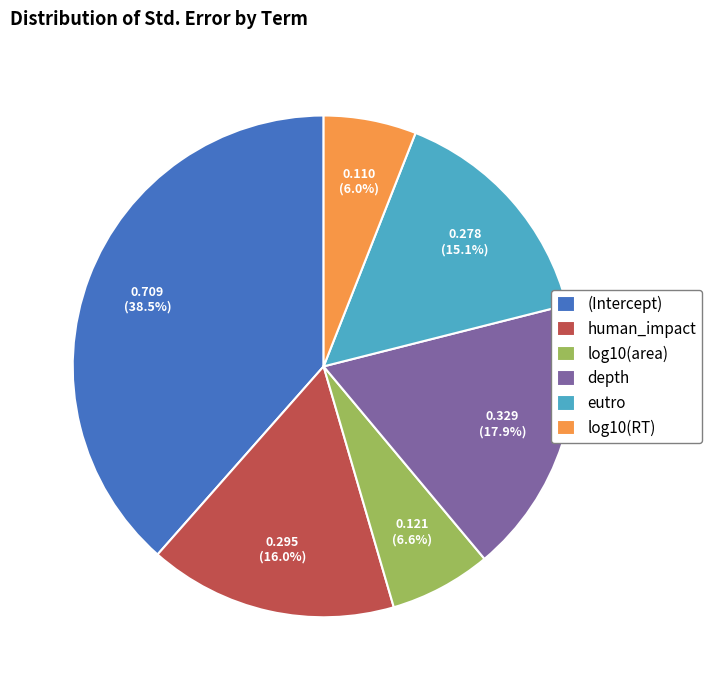

What portion of the pie excludes eutro?

84.9%